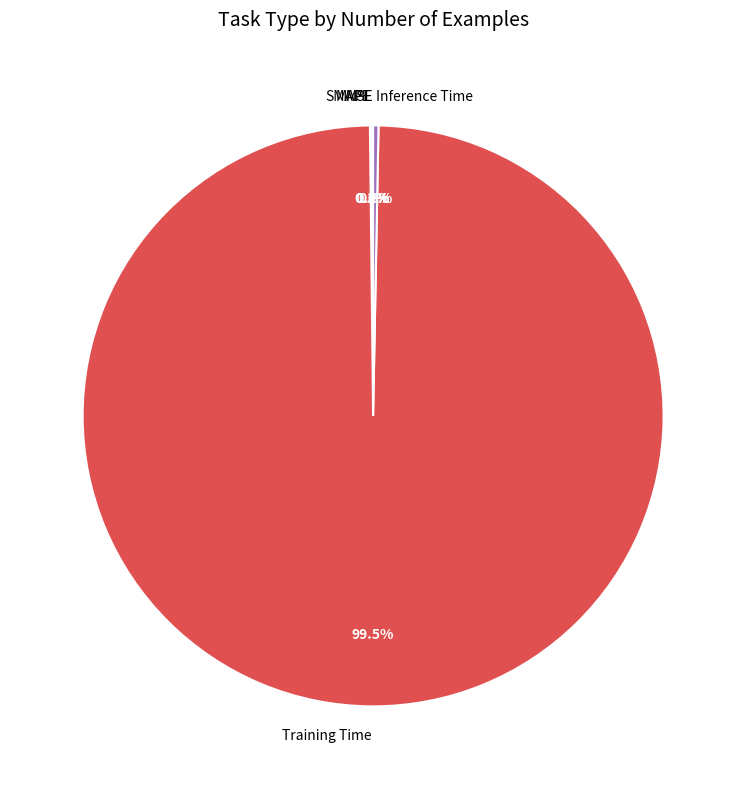

Is there a majority slice in this chart?

Yes